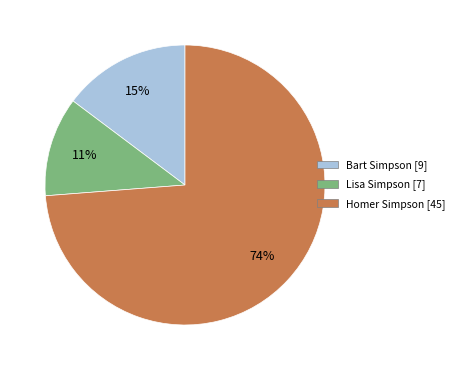

Is it true that Homer Simpson is 74% of the pie?

True